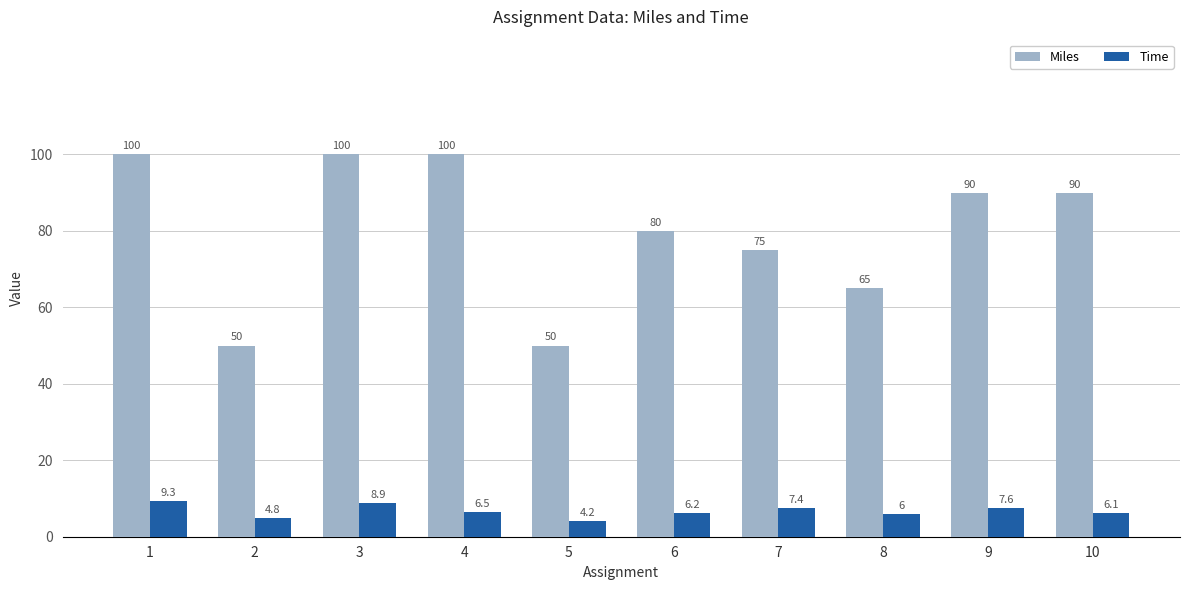

Which series has the largest range (max minus min)?

Miles